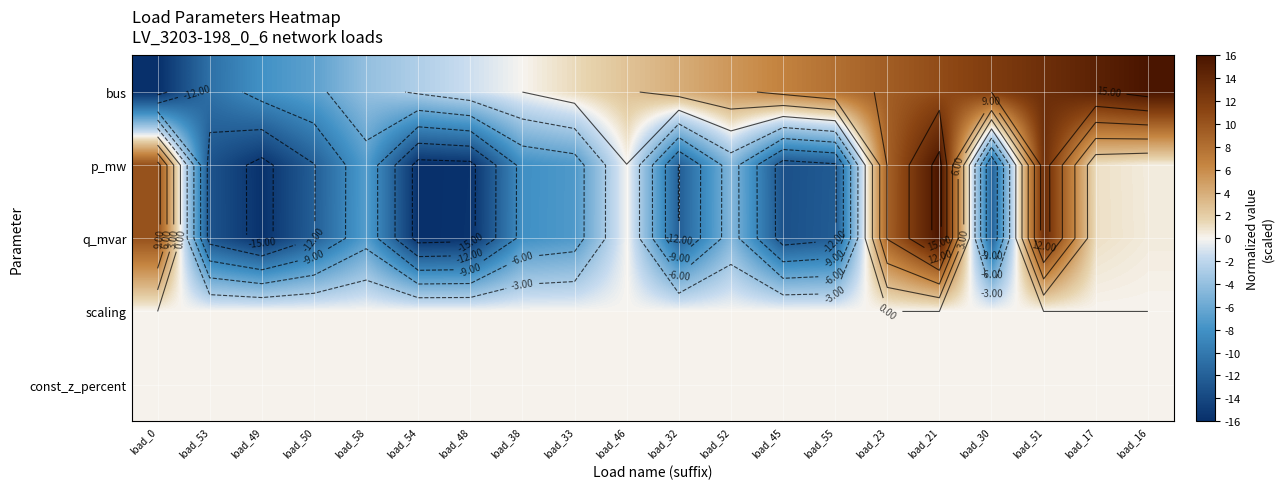

What is the average value of the p_mw series?

-5.0